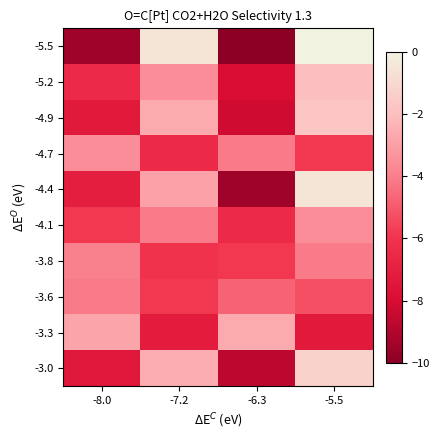

Reading left to right, transcribe all the data shown in this chart.

-5.5: -8.0=-9.5	-7.2=-0.5	-6.3=-10.0	-5.5=0.0
-5.2: -8.0=-6.4	-7.2=-3.6	-6.3=-7.9	-5.5=-2.1
-4.9: -8.0=-7.3	-7.2=-2.7	-6.3=-8.2	-5.5=-1.8
-4.7: -8.0=-3.6	-7.2=-6.4	-6.3=-4.1	-5.5=-5.9
-4.4: -8.0=-7.1	-7.2=-2.9	-6.3=-9.5	-5.5=-0.5
-4.1: -8.0=-5.9	-7.2=-4.1	-6.3=-6.4	-5.5=-3.6
-3.8: -8.0=-4.0	-7.2=-6.0	-6.3=-5.9	-5.5=-4.1
-3.6: -8.0=-4.1	-7.2=-5.9	-6.3=-4.7	-5.5=-5.3
-3.3: -8.0=-2.8	-7.2=-7.2	-6.3=-2.7	-5.5=-7.3
-3.0: -8.0=-7.4	-7.2=-2.6	-6.3=-8.7	-5.5=-1.3